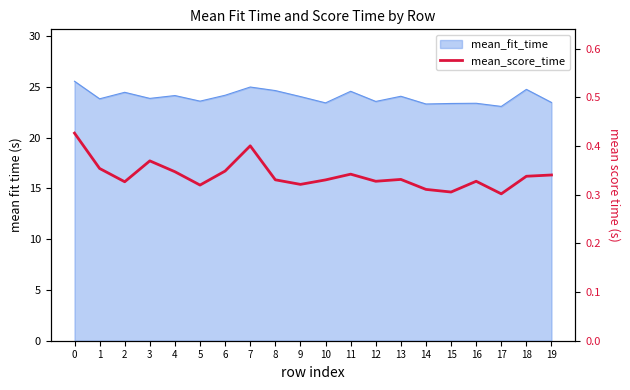

Rank the categories by value from lowest to highest.

17, 15, 14, 5, 9, 2, 12, 16, 10, 8, 13, 18, 19, 11, 4, 6, 1, 3, 7, 0